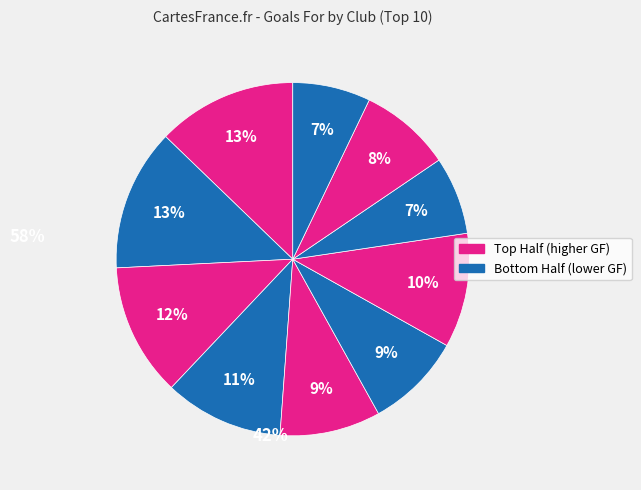

Is there a majority slice in this chart?

No